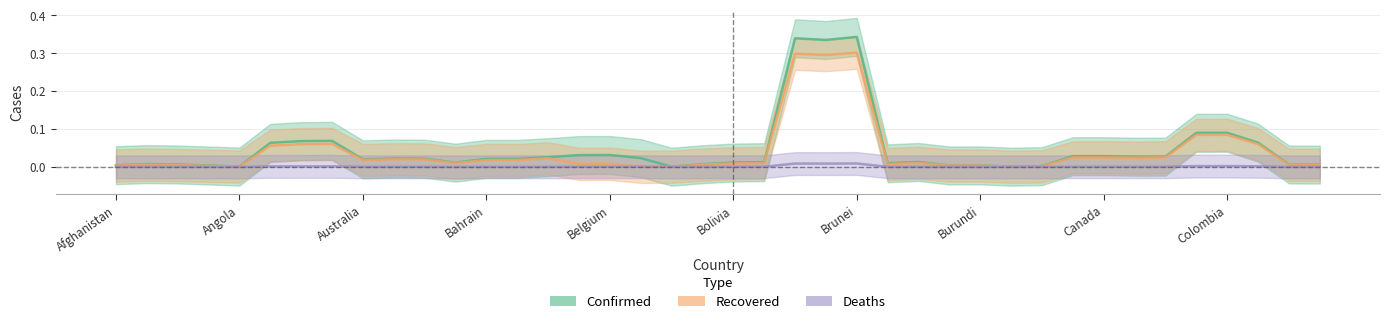

Does the chart have visible grid lines?

Yes